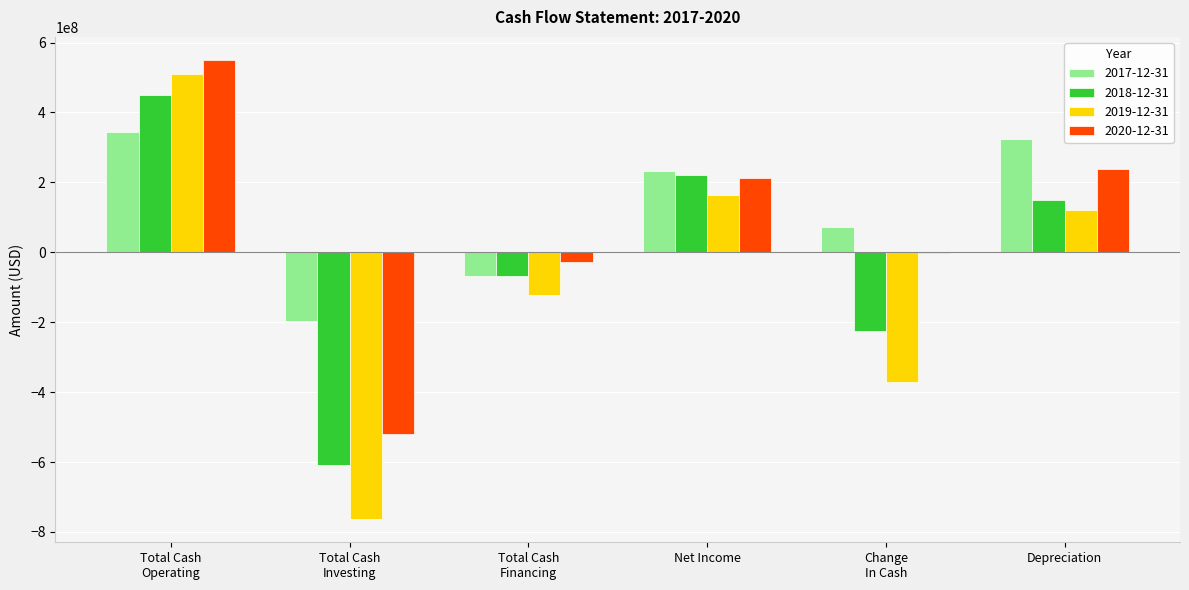

How many categories are shown in the chart?

6